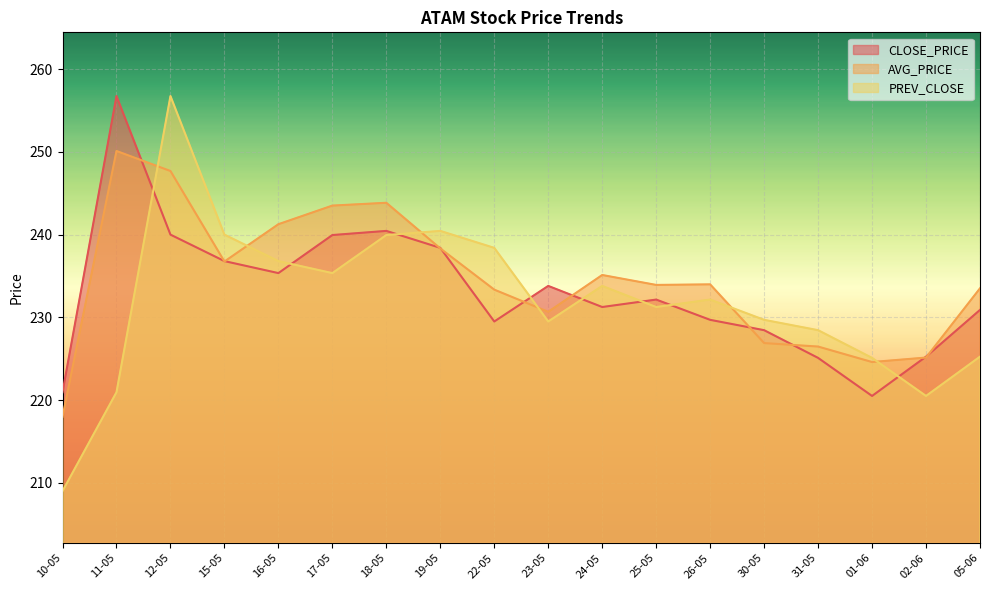

Which series has the widest spread of values?

PREV_CLOSE